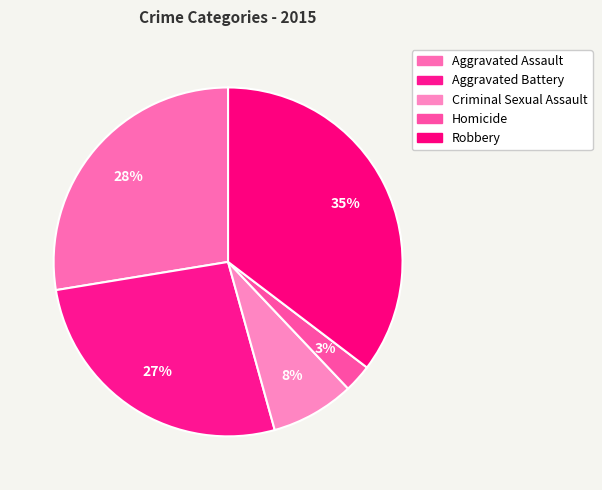

True or false: Criminal Sexual Assault accounts for 8% of the total.

True